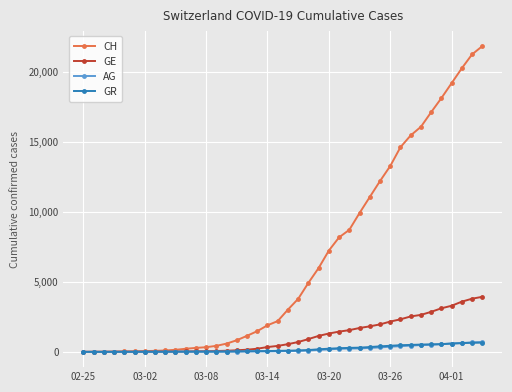

At how many categories does at least one series exceed 16631?

6